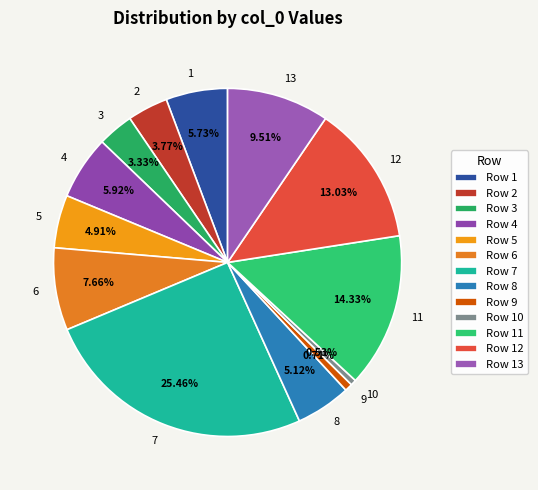

Count the number of slices in the pie.

13